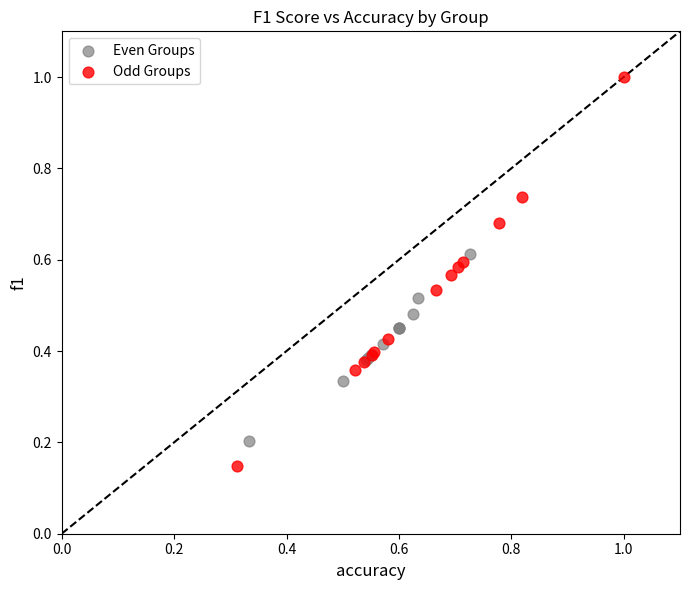

Which series contains the lowest Y value?

Odd Groups